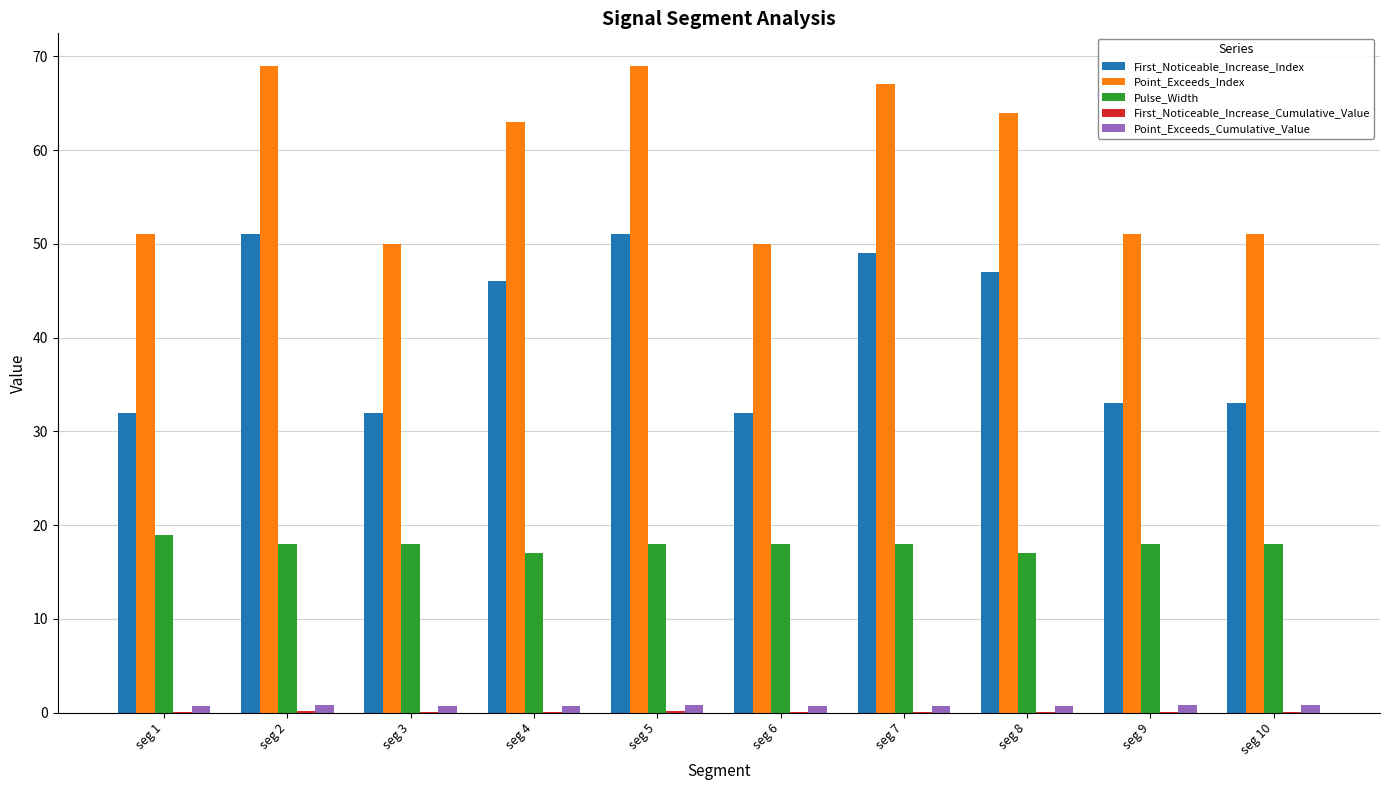

Which series has the largest total across all categories?

Point_Exceeds_Index